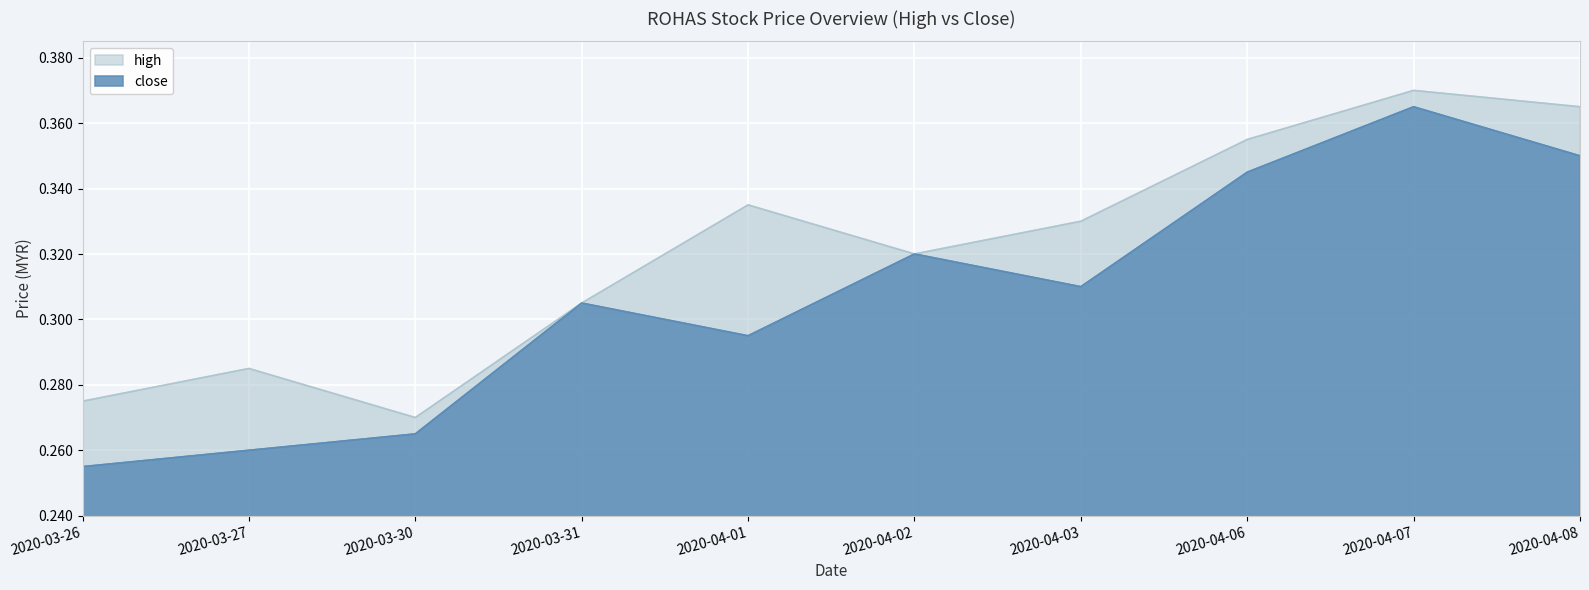

How many interior local peaks does the close series have?

3